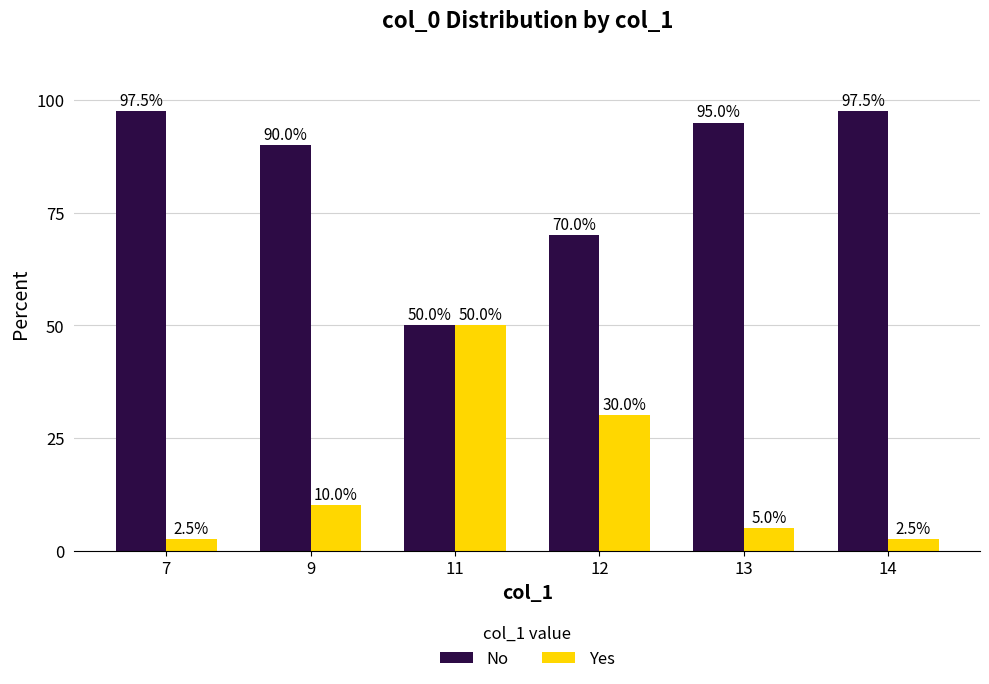

How many series are shown in this chart?

2